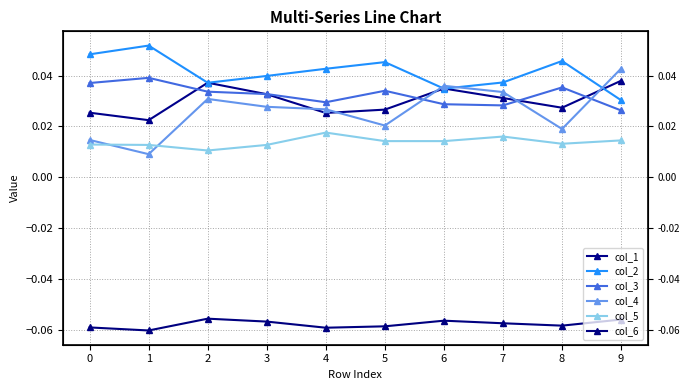

List the labels in order of col_1 value, smallest first.

1, 4, 0, 5, 8, 7, 3, 6, 2, 9